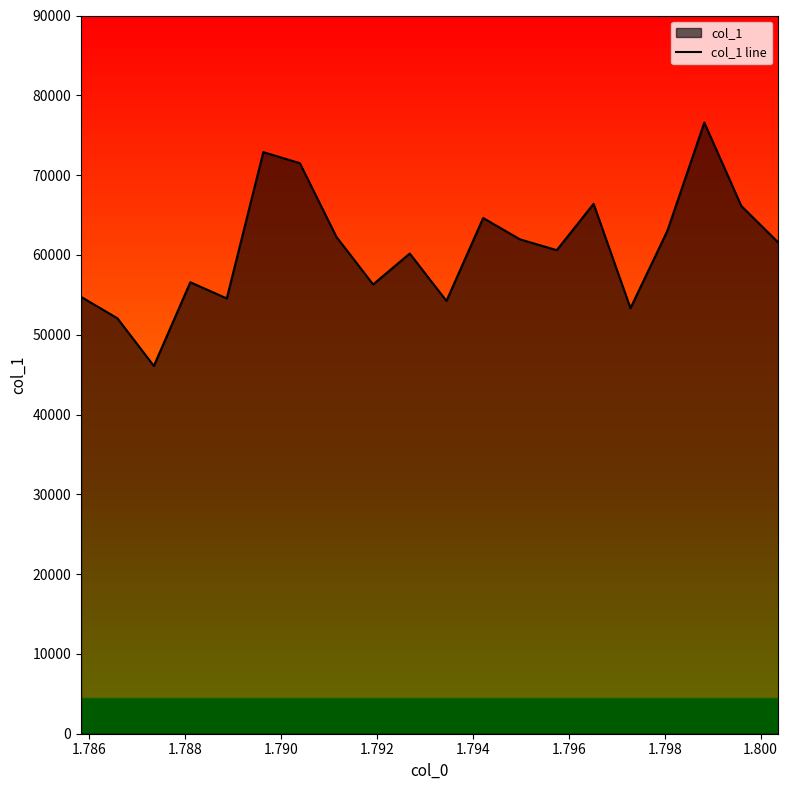

What is the greatest value displayed?

76584.6